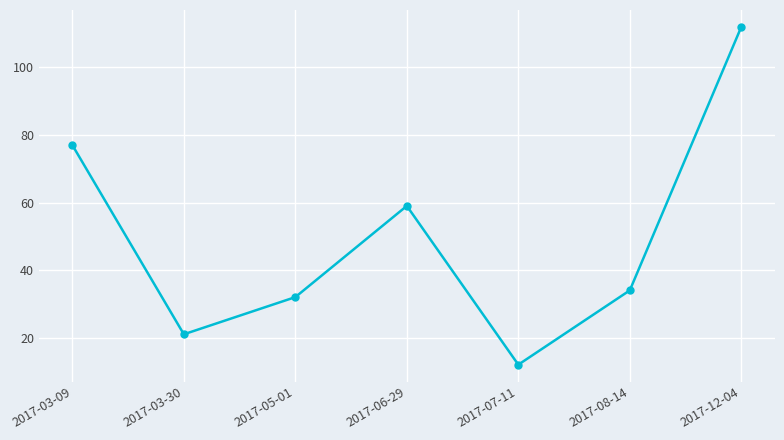

What is the value of the 4th point from the left?

59